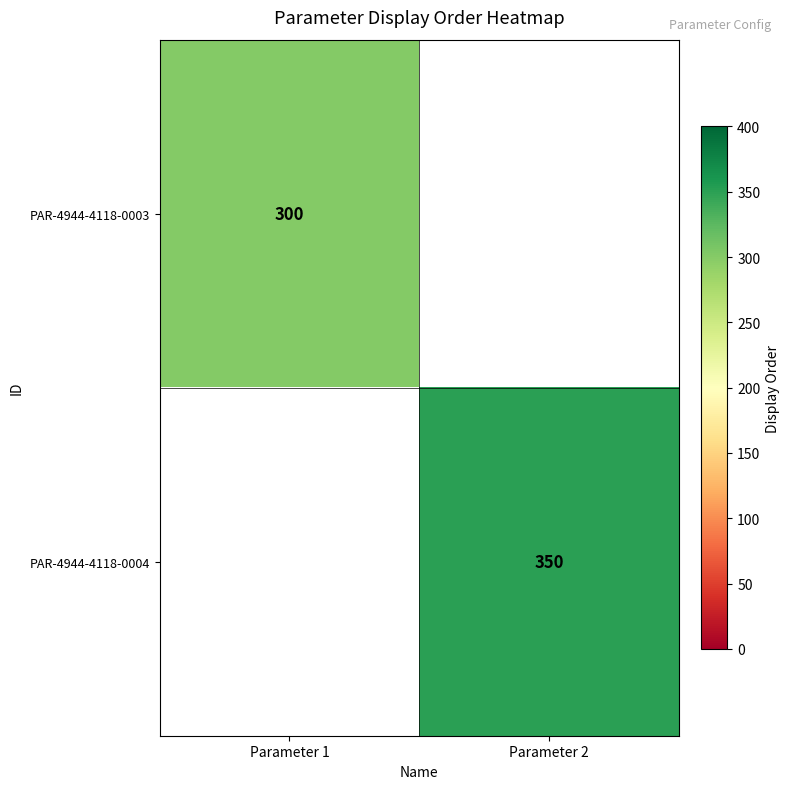

What is the maximum value shown in the chart?

350.0